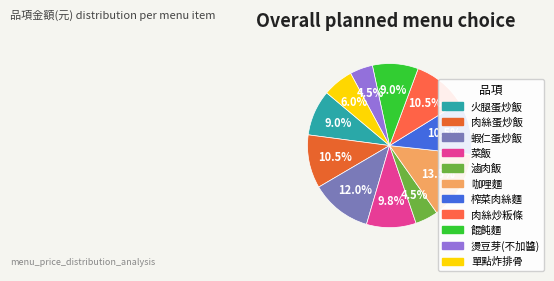

Between 肉絲蛋炒飯 and 滷肉飯, which is larger?

肉絲蛋炒飯